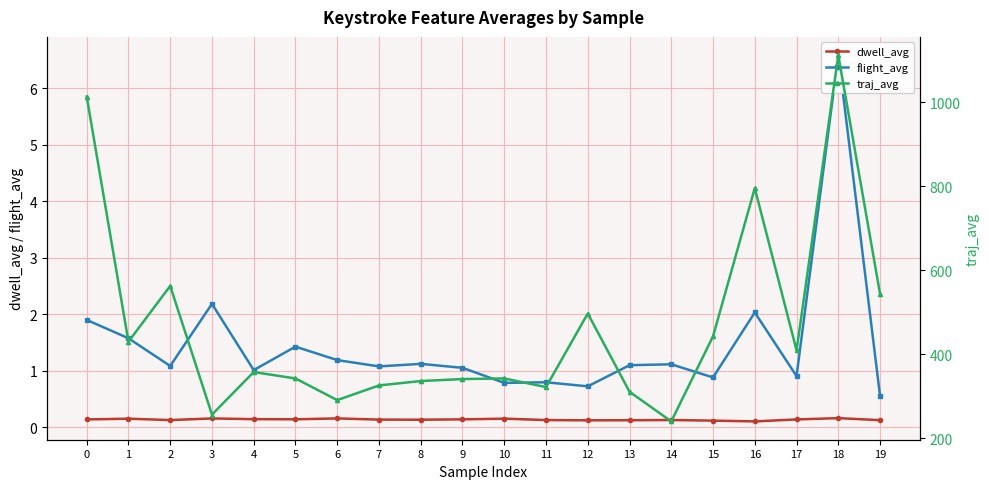

Between 1 and 7, which series saw the biggest shift?

traj_avg